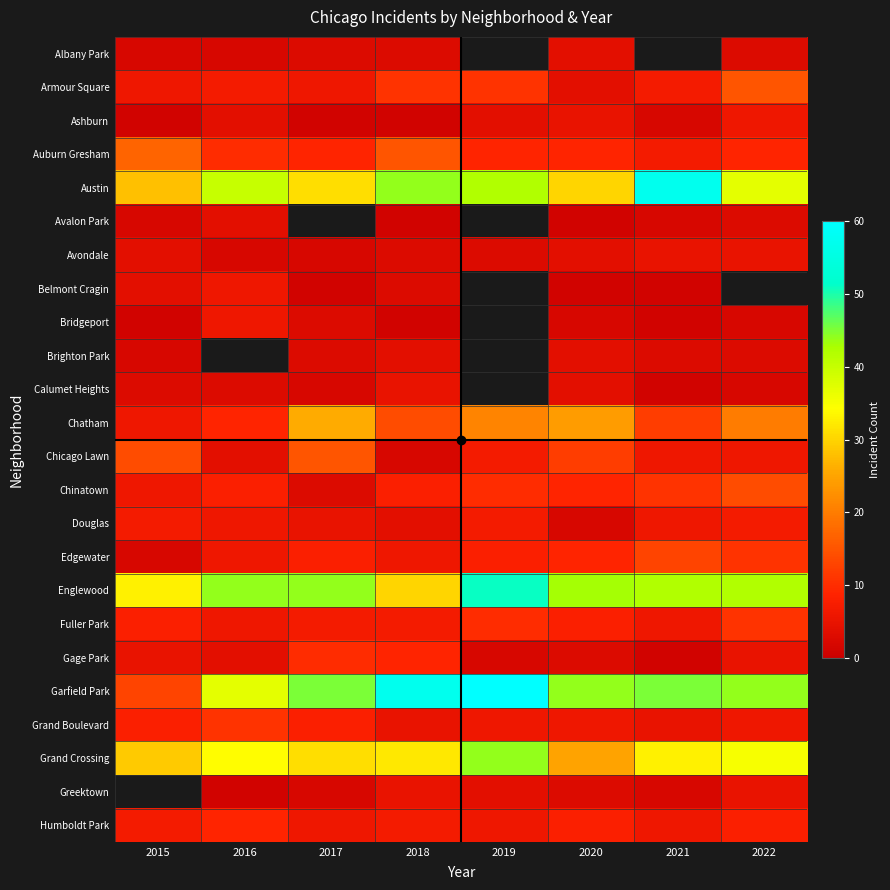

Is the value of Grand Crossing at 2016 greater than the value of Humboldt Park at 2016?

Yes